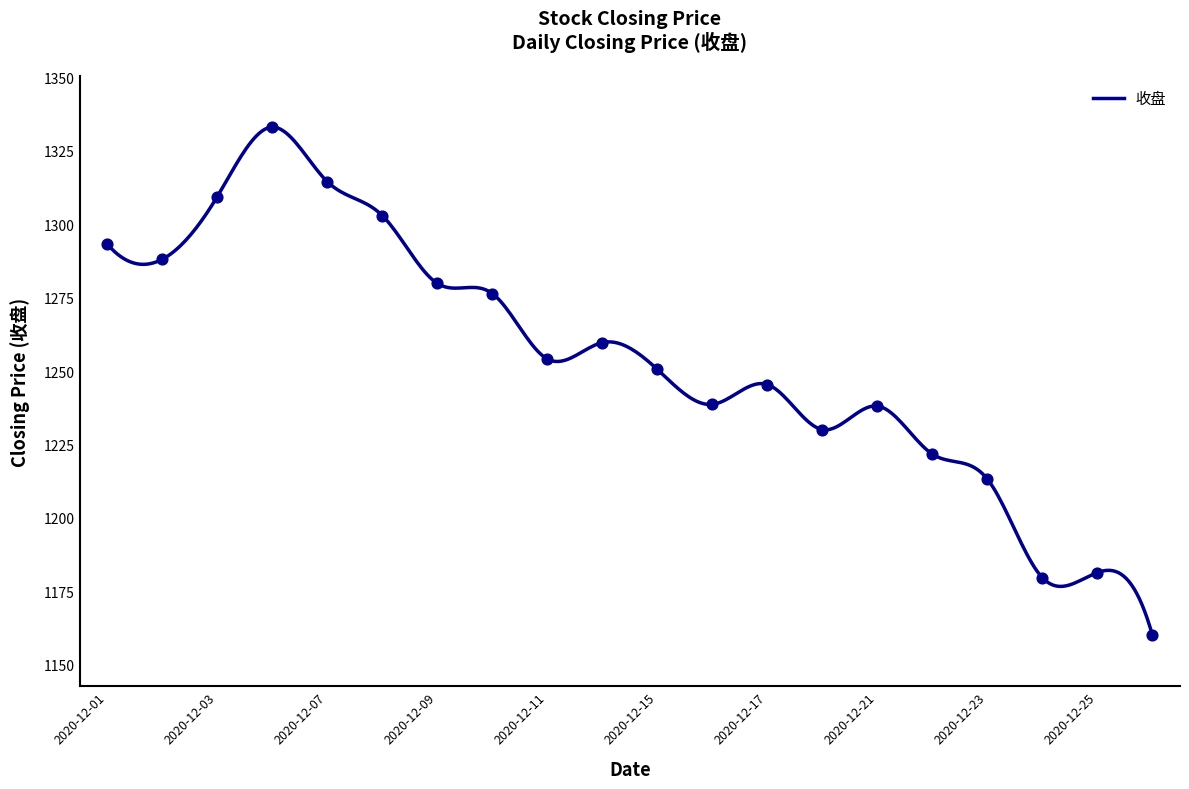

What is the minimum value shown in the chart?

1160.0